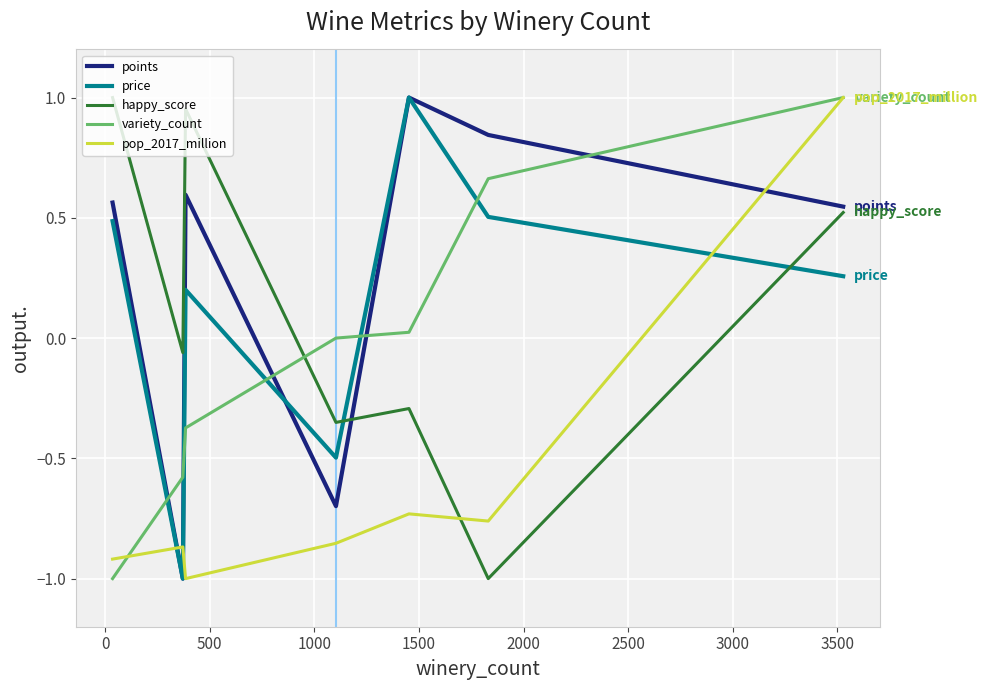

Which series ends up on top after the final intersection of happy_score and variety_count?

variety_count